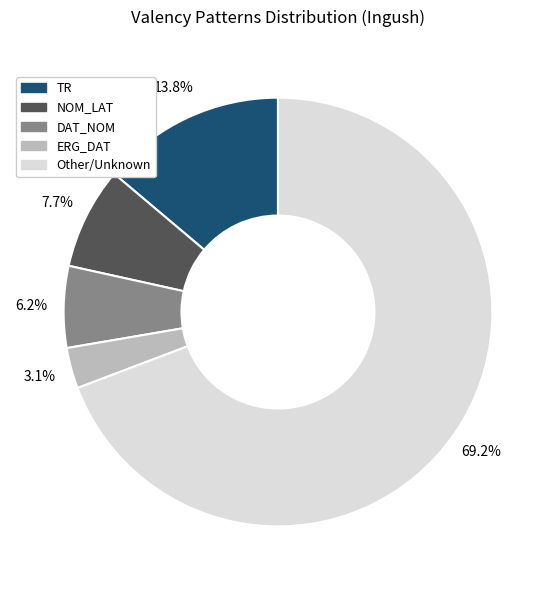

Is there a majority slice in this chart?

Yes